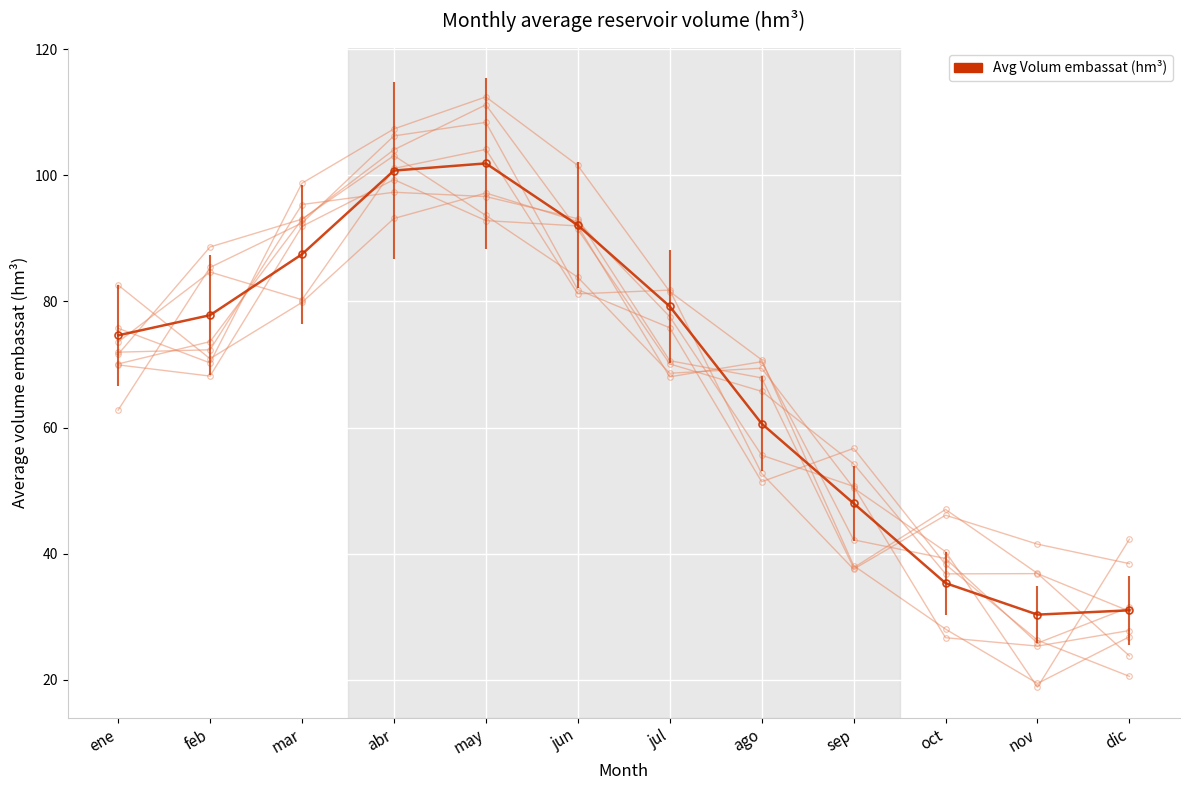

Is this an area chart (filled region under the line)?

No